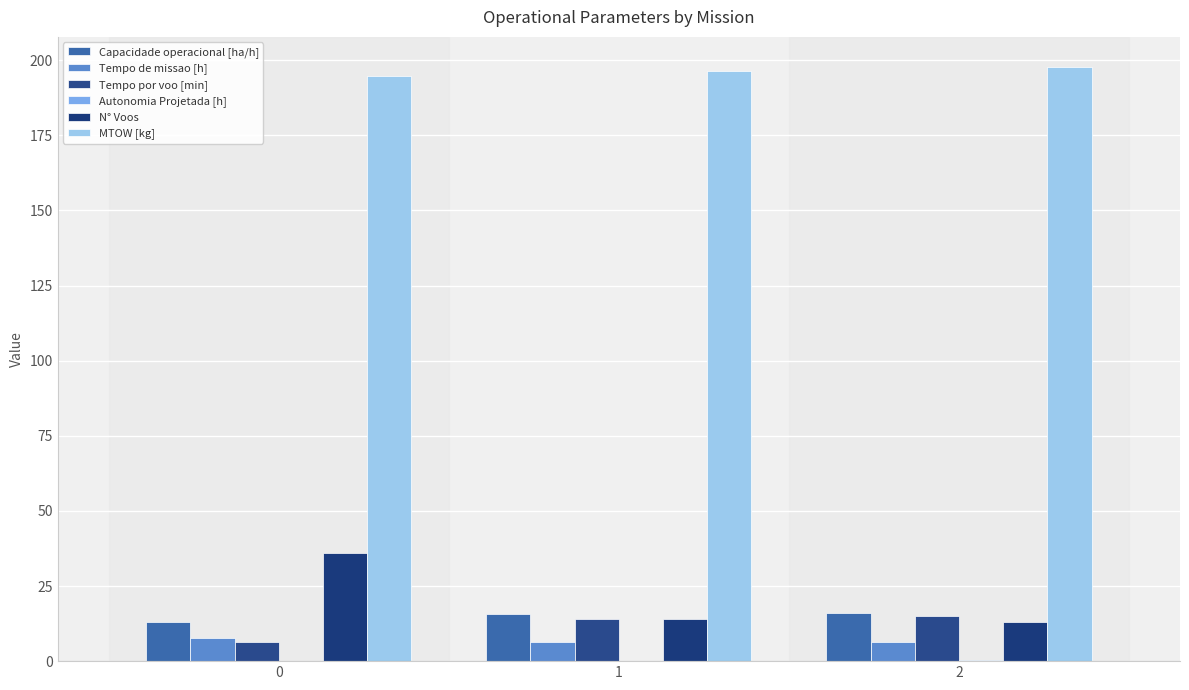

What is the value of the MTOW [kg] bar at the 3rd from the left?

197.9